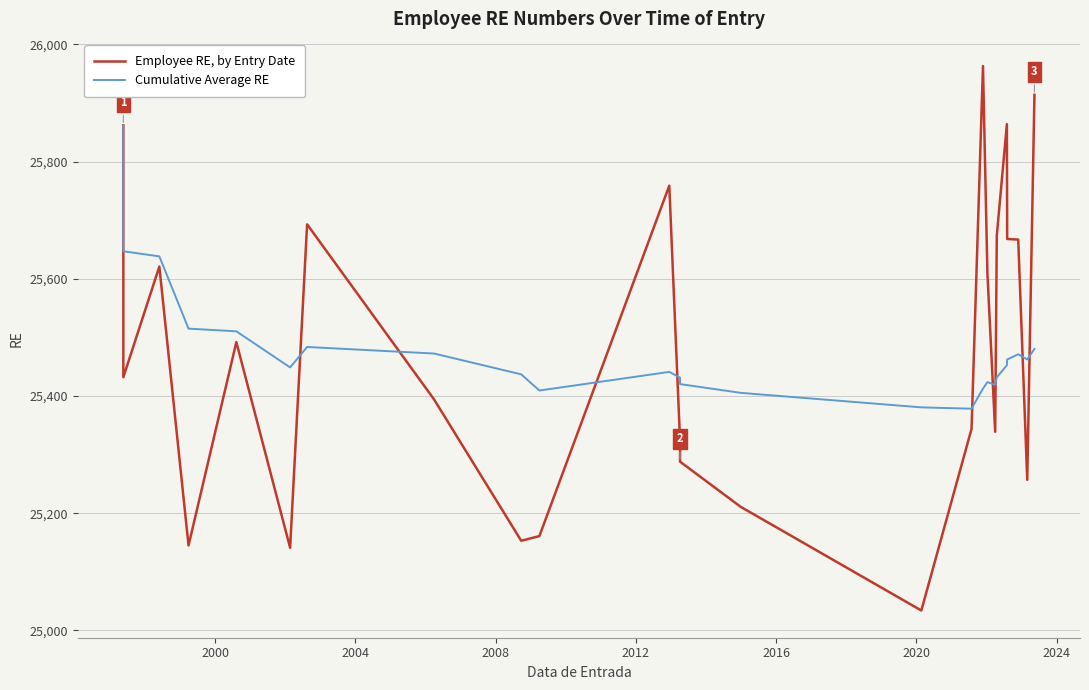

After their last crossing, which series has the higher values: Employee RE, by Entry Date or Cumulative Average RE?

Employee RE, by Entry Date